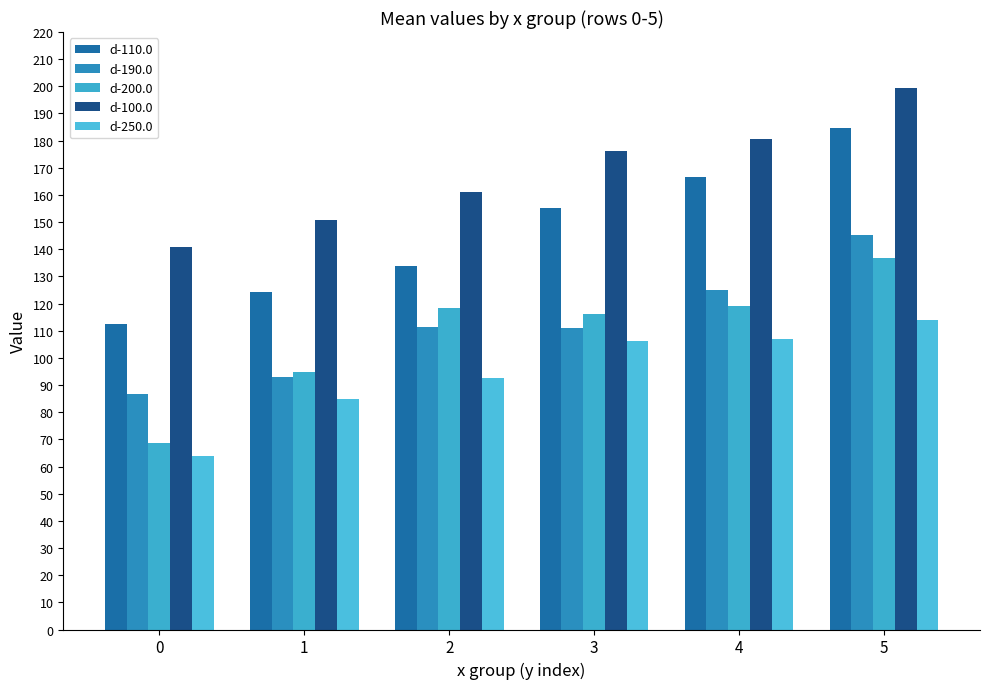

What is the smallest value displayed?

64.0